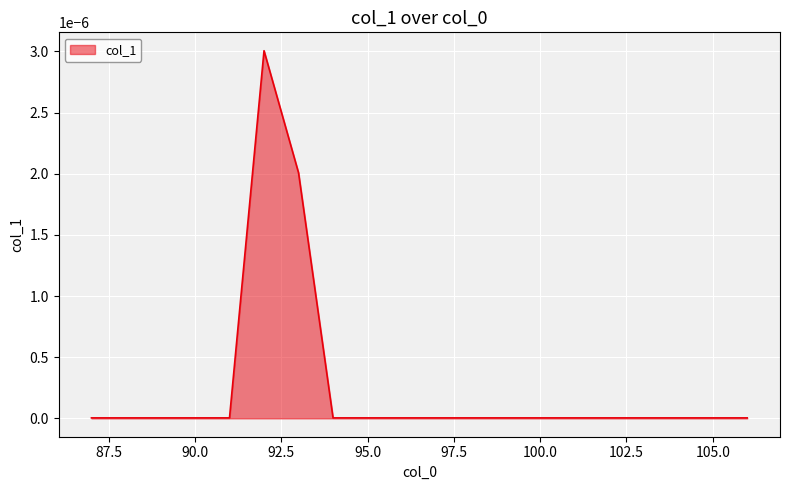

How many lines are shown in the chart?

1